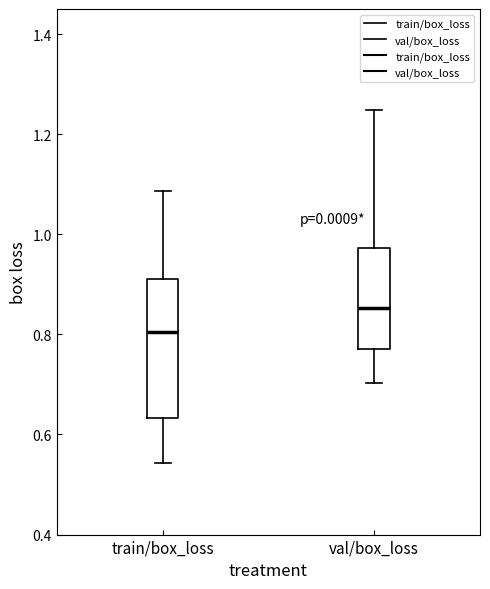

Where is the lower edge of the box for val/box_loss on the y-axis? The values are not printed on the chart, so give them approximately, as read against the axis.

0.78